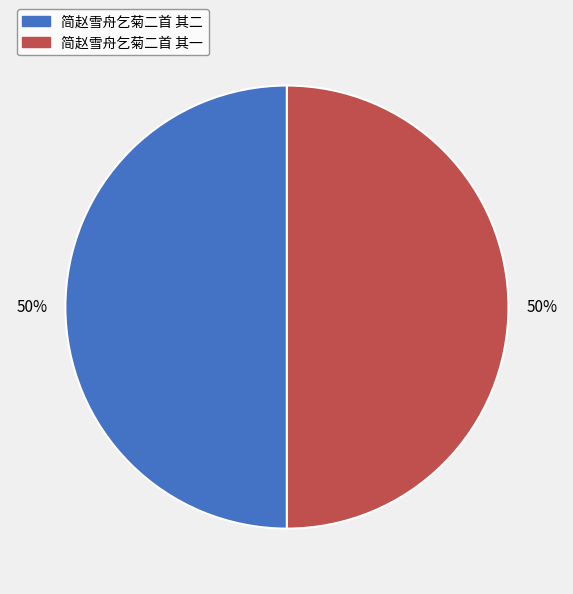

Is the sum of 简赵雪舟乞菊二首 其二 and 简赵雪舟乞菊二首 其一 greater than half?

Yes